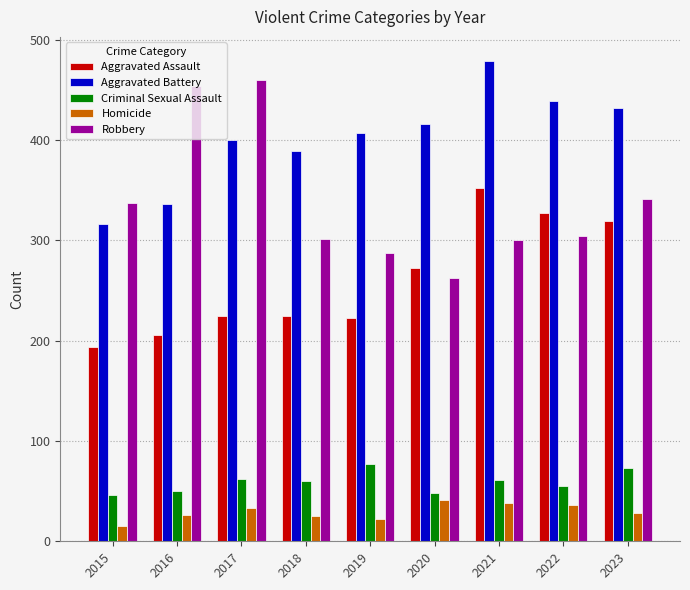

How many data points does each series have?

9